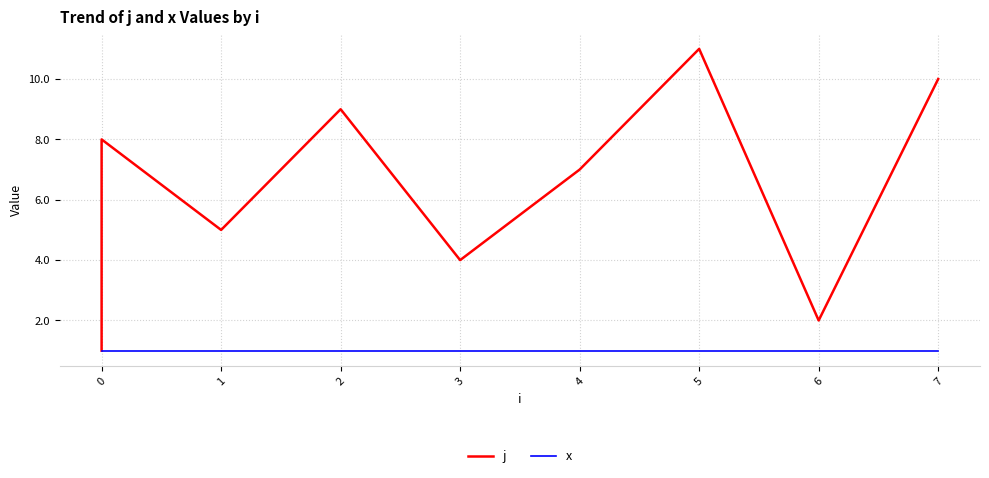

True or false: j and x cross at least once.

False